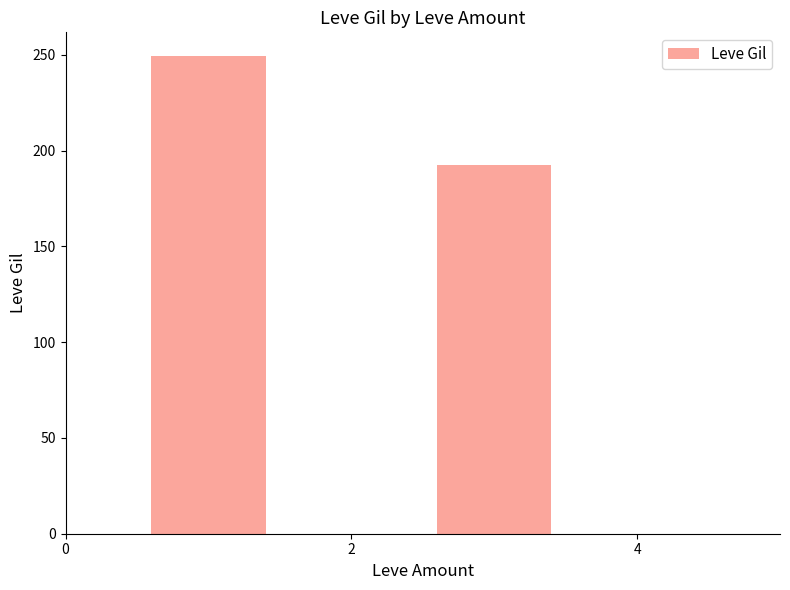

What is the smallest value displayed?

192.2